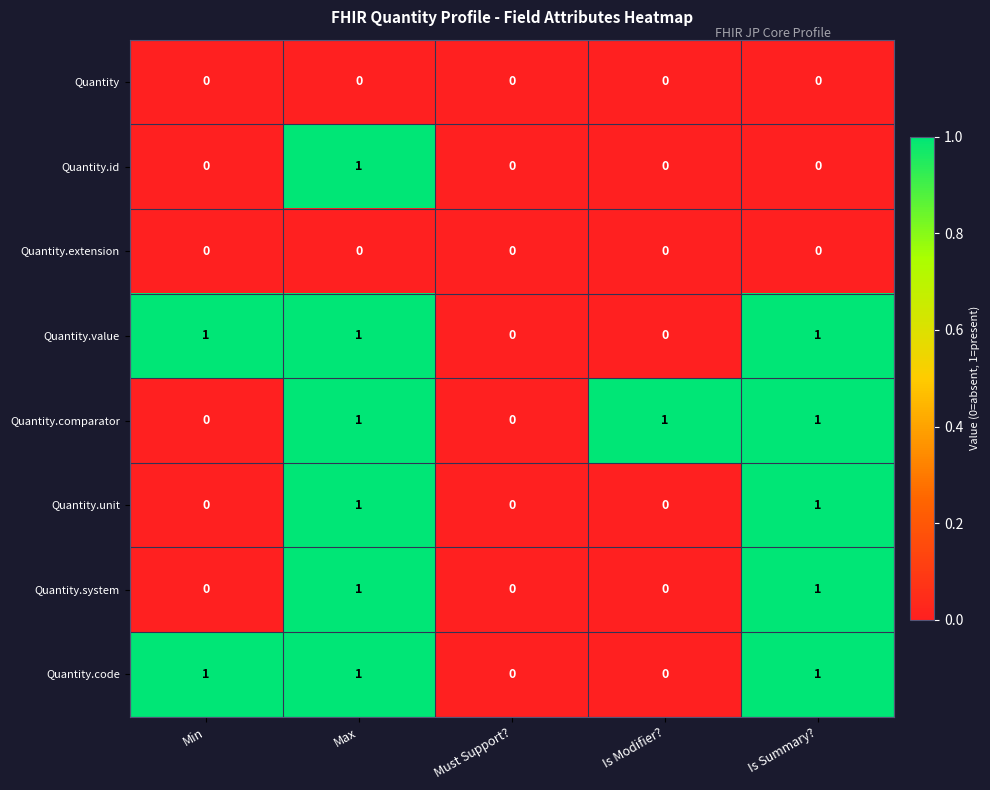

Is it true that Quantity.value equals 0 at Is Modifier??

True